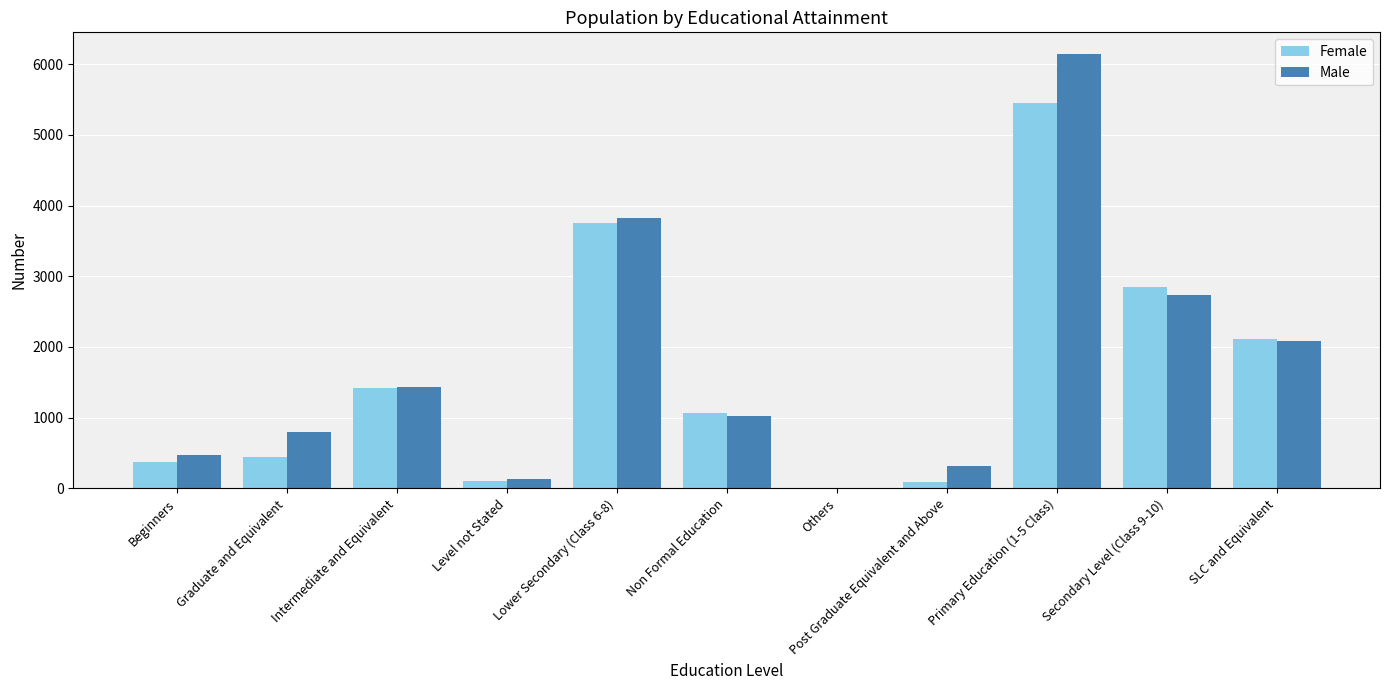

At which category is the sum across all series the highest?

Primary Education (1-5 Class)